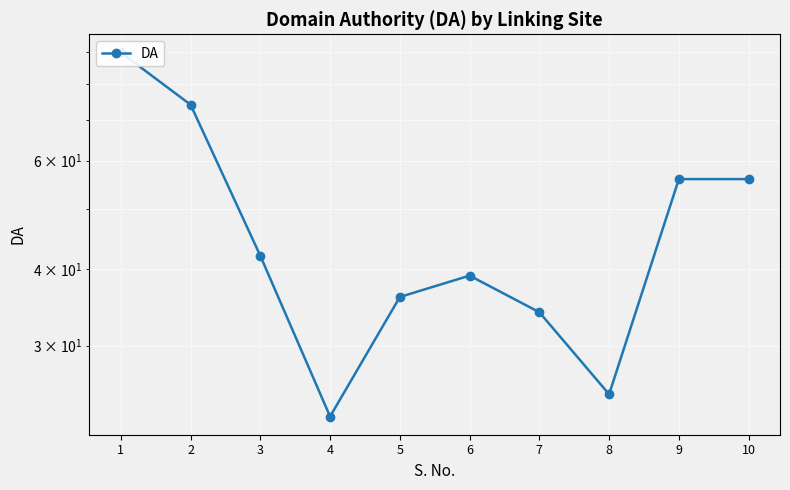

Where is the first local minimum?

4